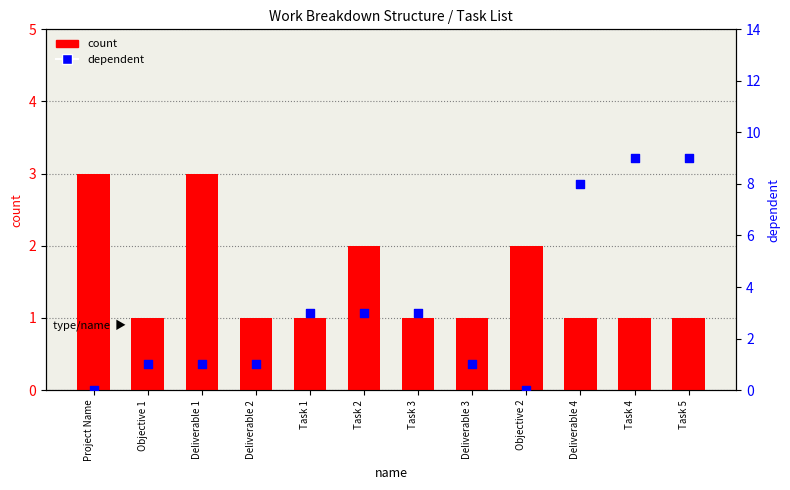

Which series reaches the maximum Y coordinate?

dependent